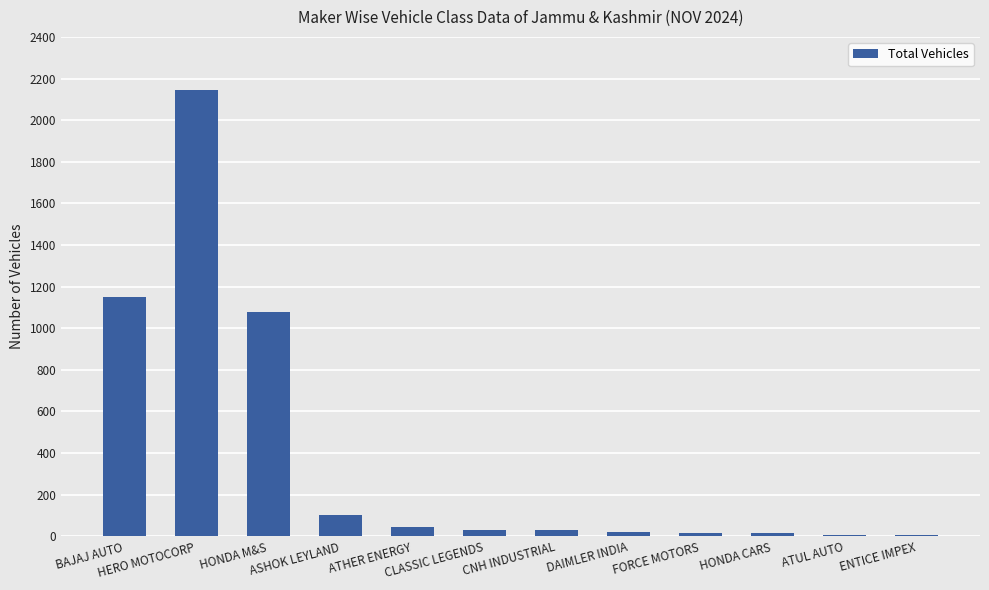

What is the greatest value displayed?

2143